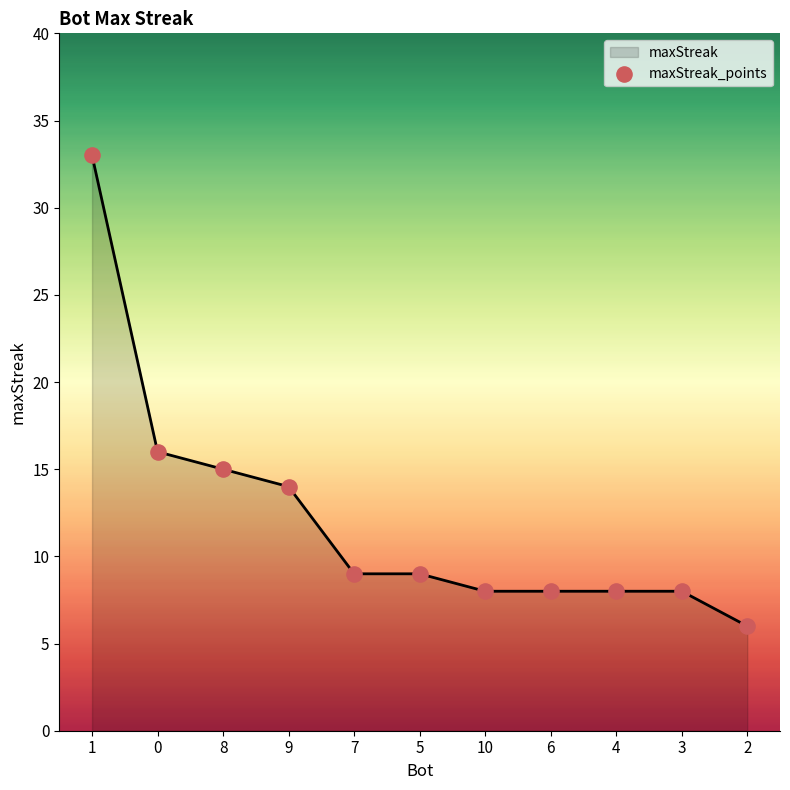

What is the change in value from 1 to 8?

-18